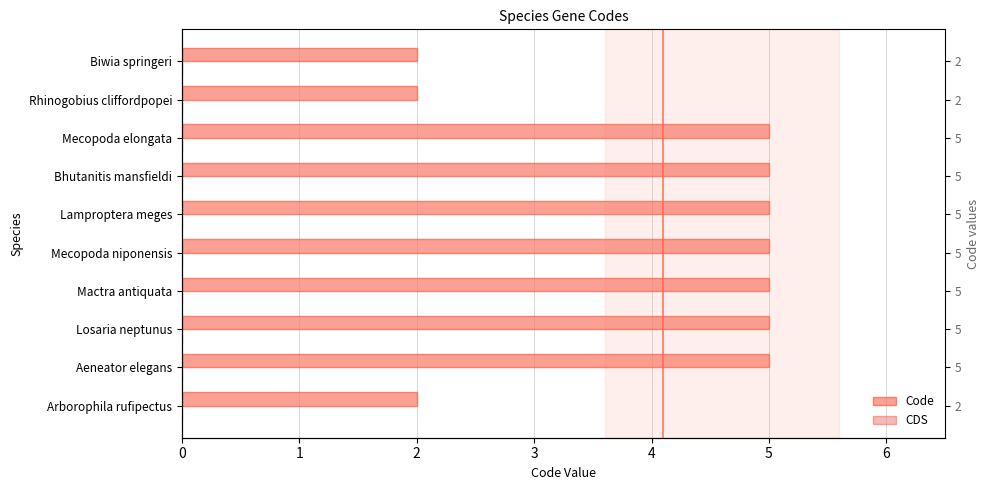

Rank the series by their maximum value, from lowest to highest.

CDS, Code